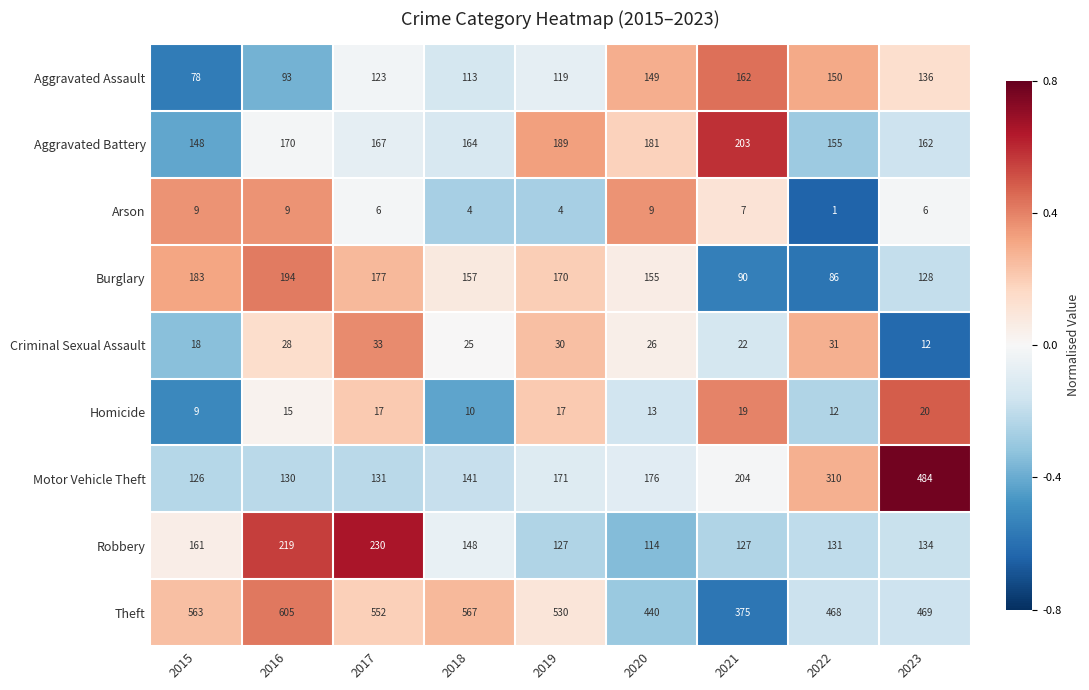

Which series has the largest range (max minus min)?

Motor Vehicle Theft